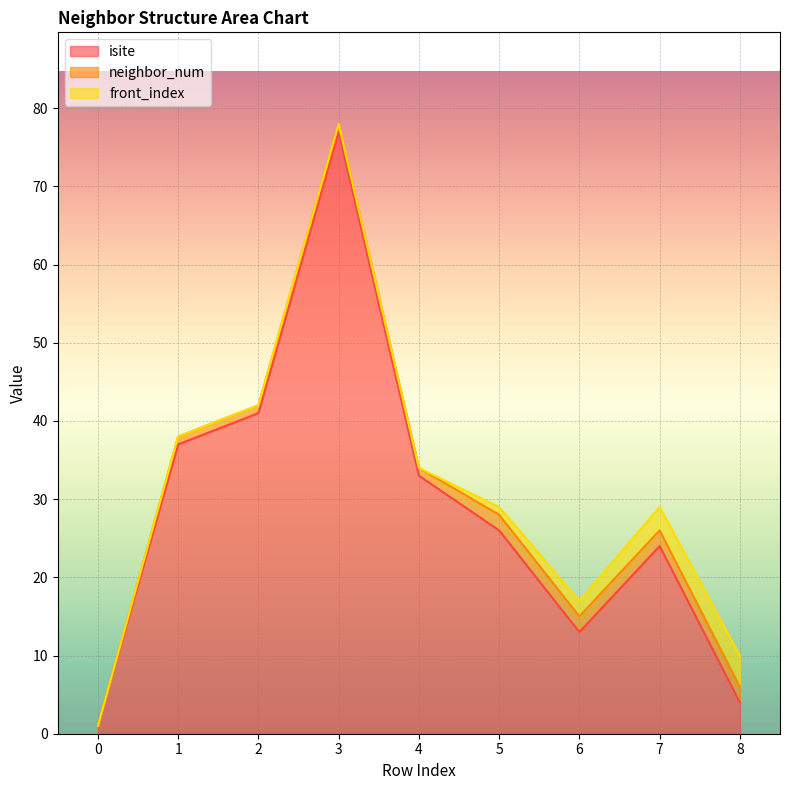

What are all the series names shown in the legend?

isite, neighbor_num, front_index